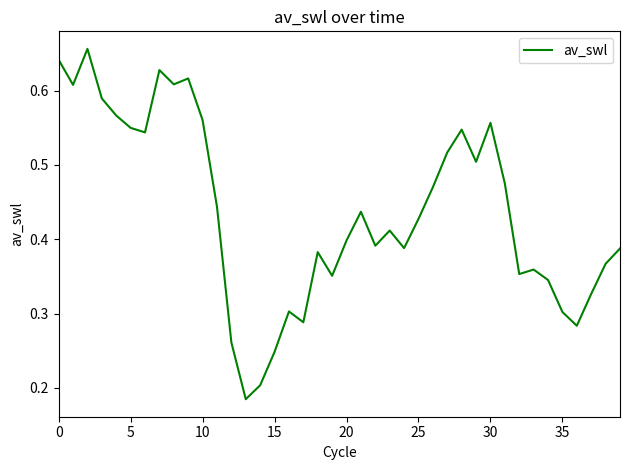

How many lines are shown in the chart?

1